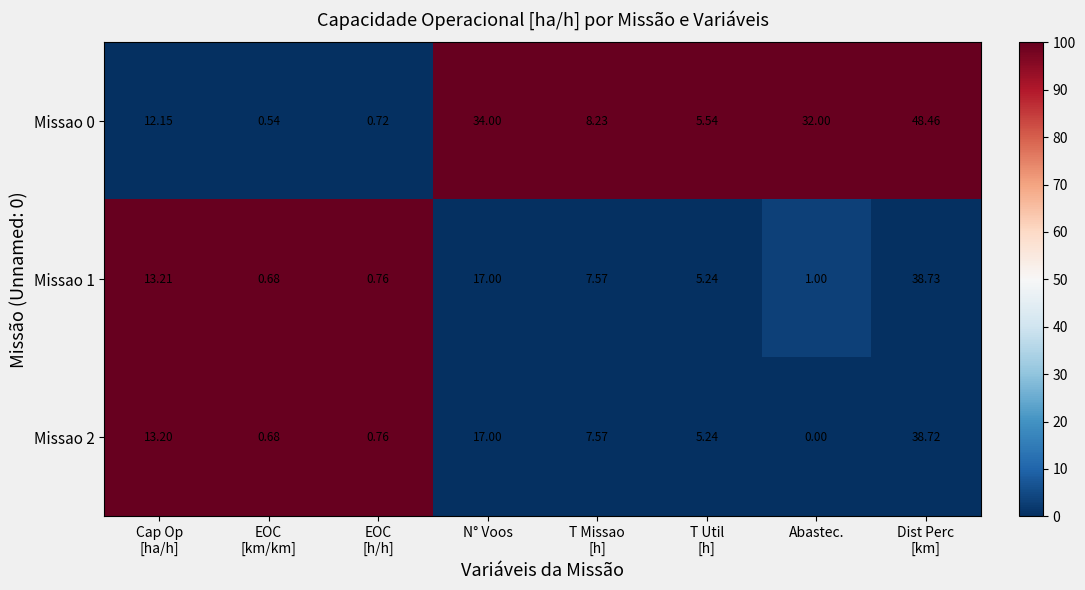

At which label does Missao 2 reach its minimum?

Abastec.